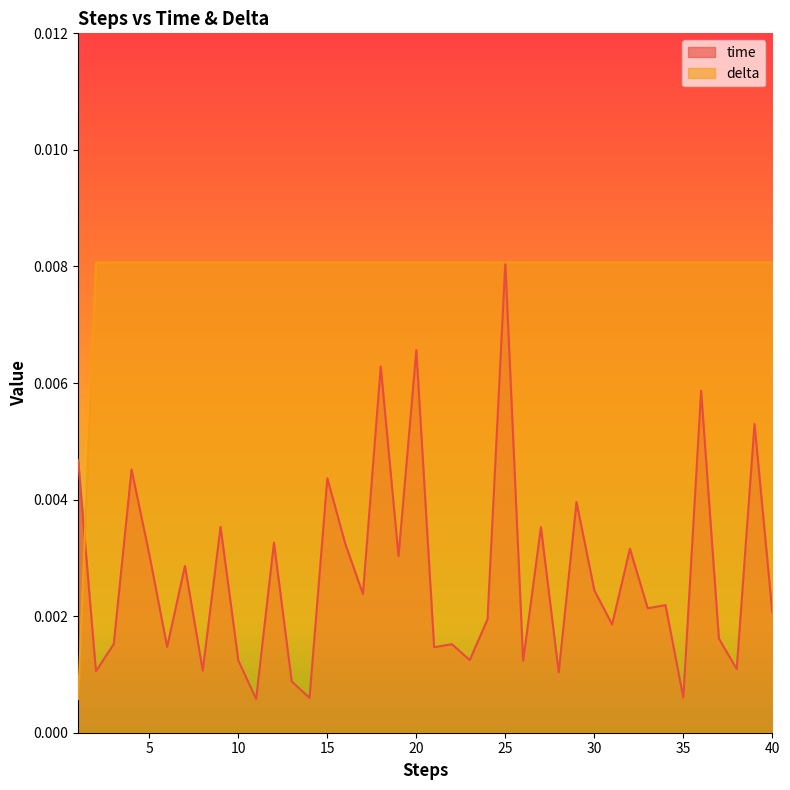

How many intersections are there between time and delta?

1